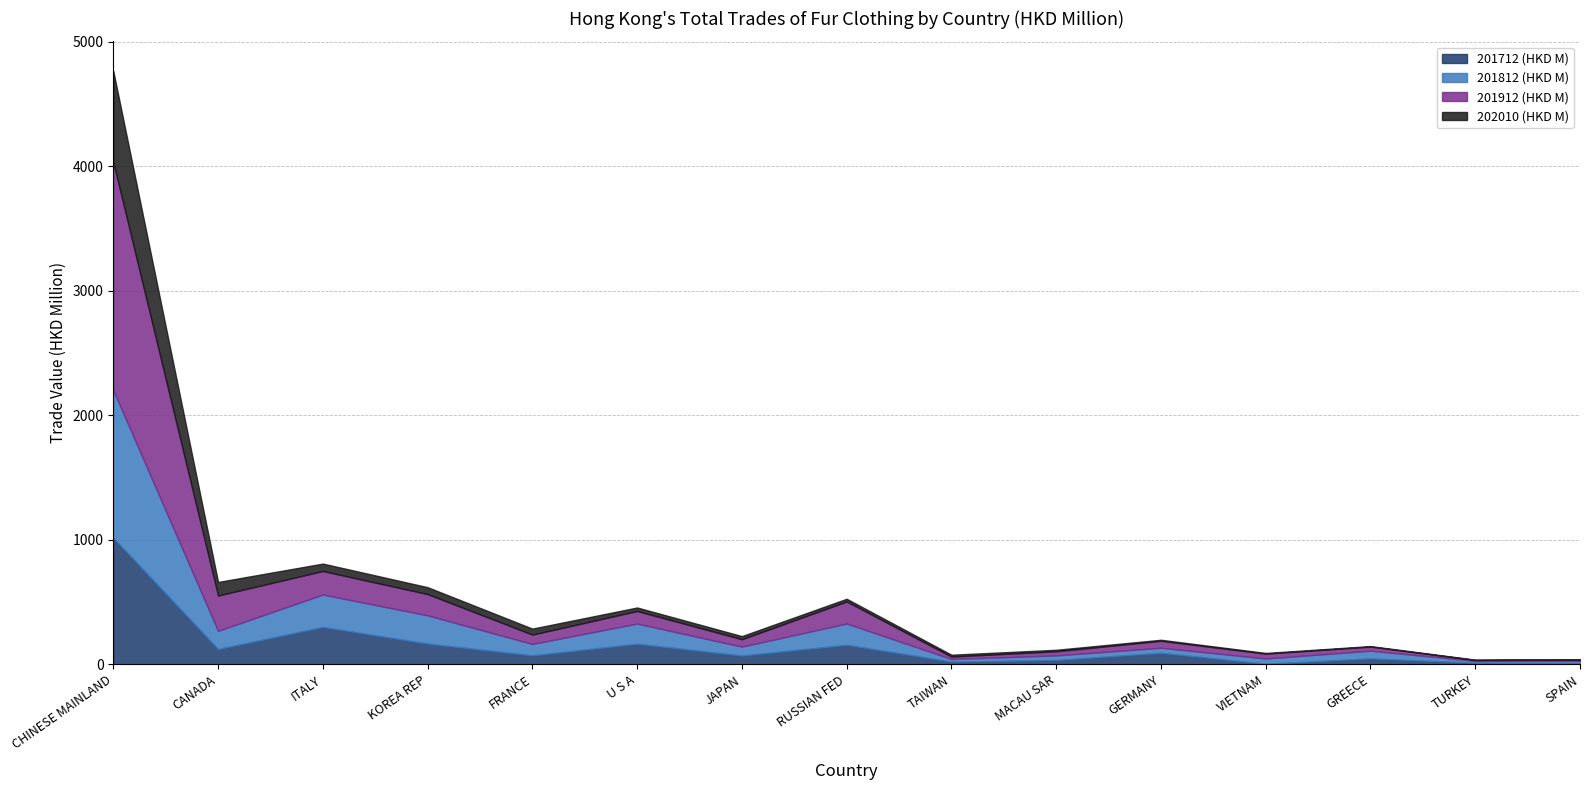

What value does the 201812 (HKD M) series have at ITALY?

260.4